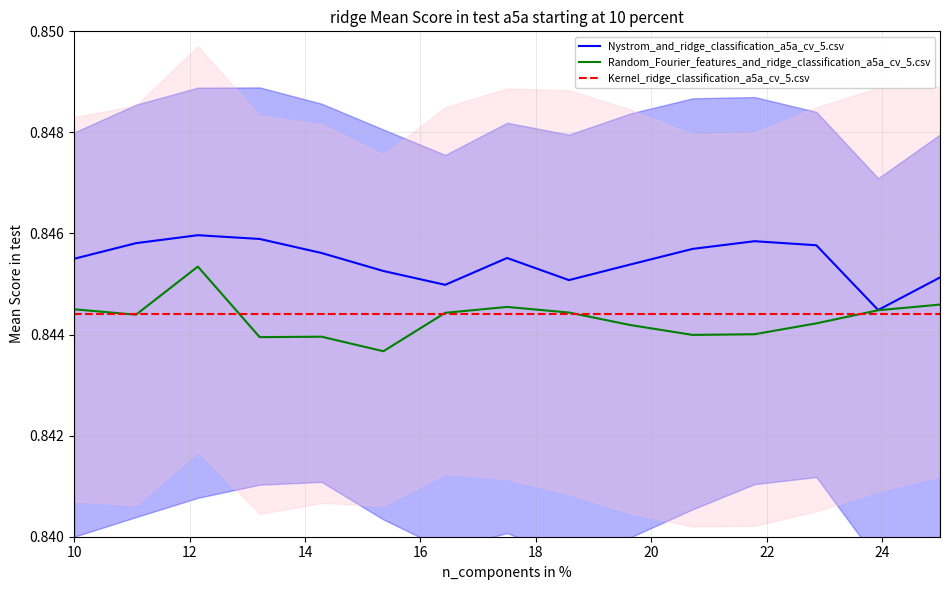

The value of Kernel_ridge_classification_a5a_cv_5.csv at 14 is 0.6. True or false?

False